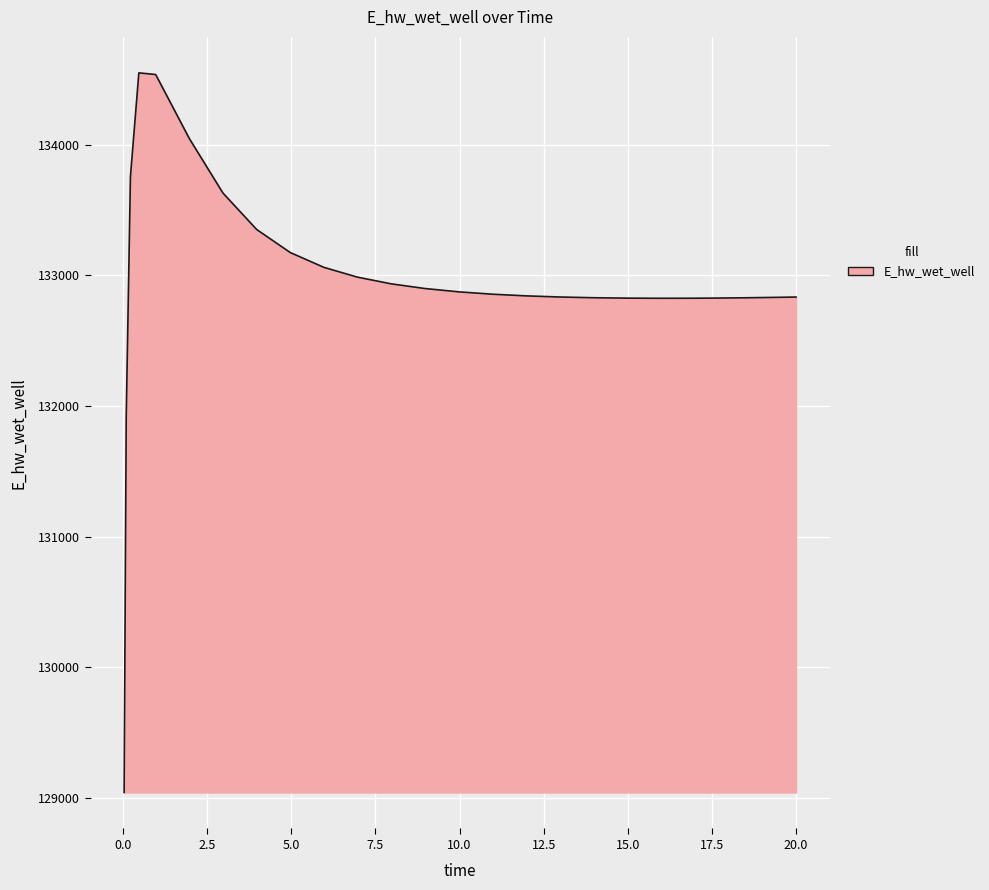

How many lines are shown in the chart?

1